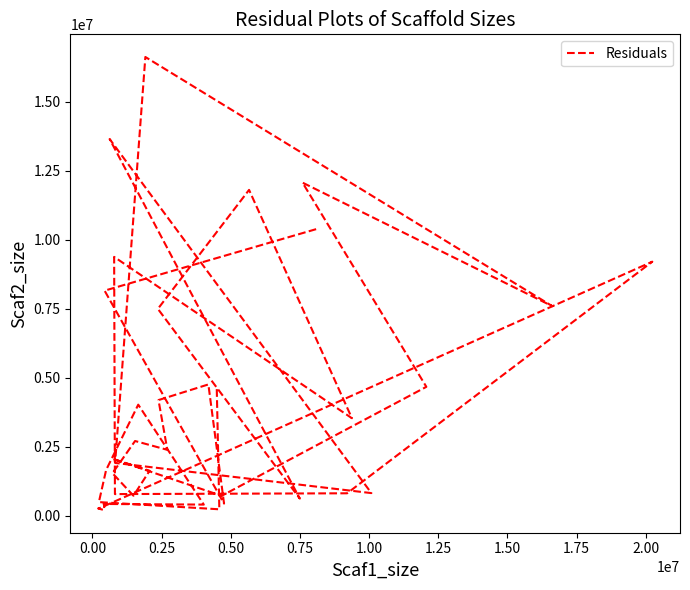

What is the value of the 35th point from the left?

4758701